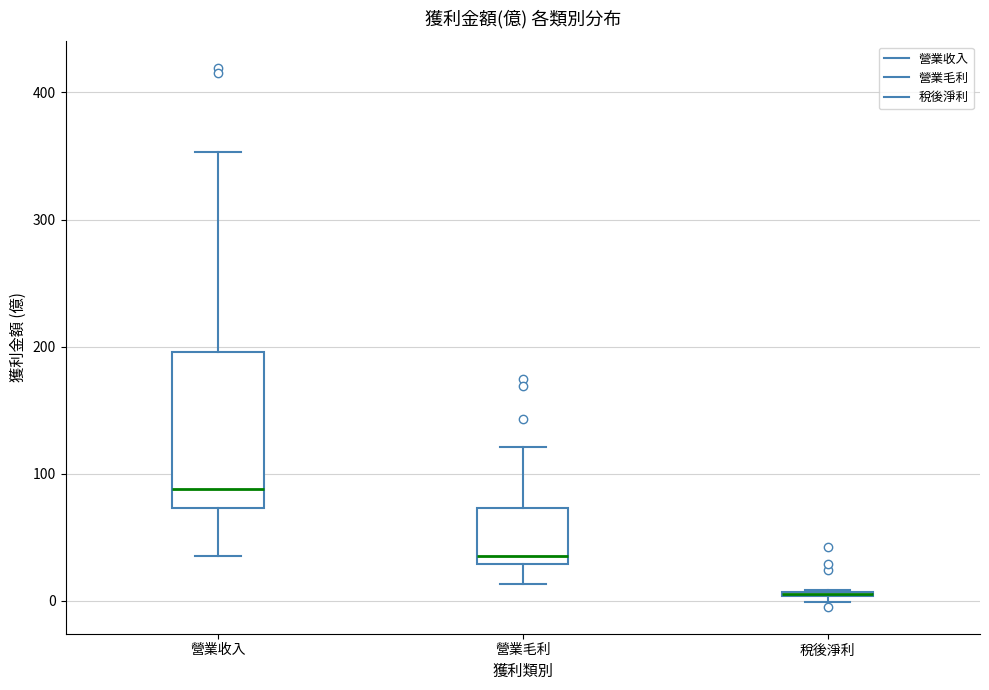

Where is the lower edge of the box for 稅後淨利 on the y-axis? The values are not printed on the chart, so give them approximately, as read against the axis.

0